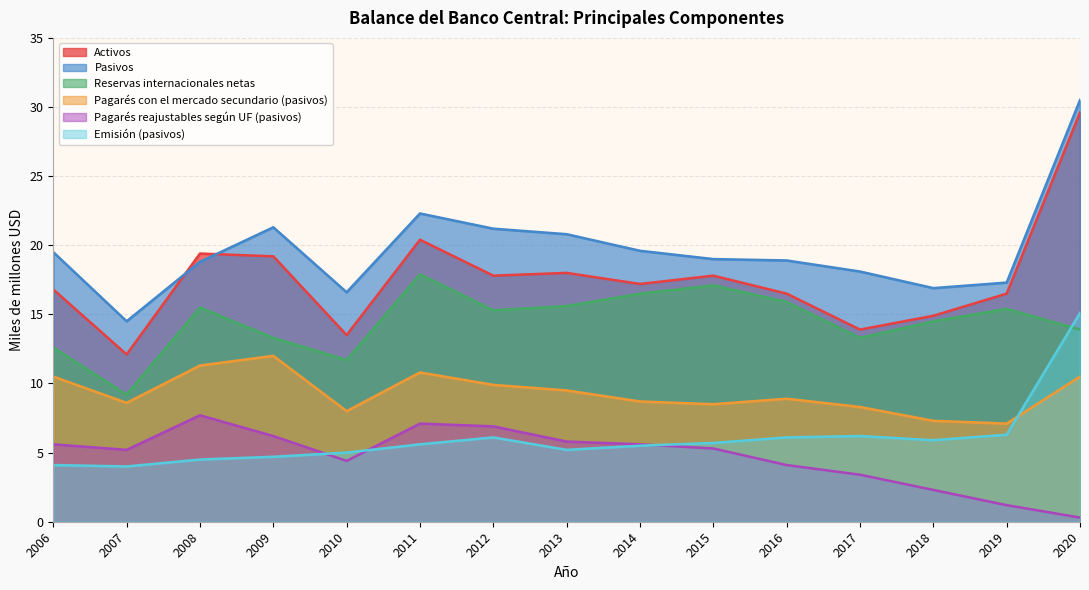

What is the difference between the highest and lowest values at 2016?

14.8